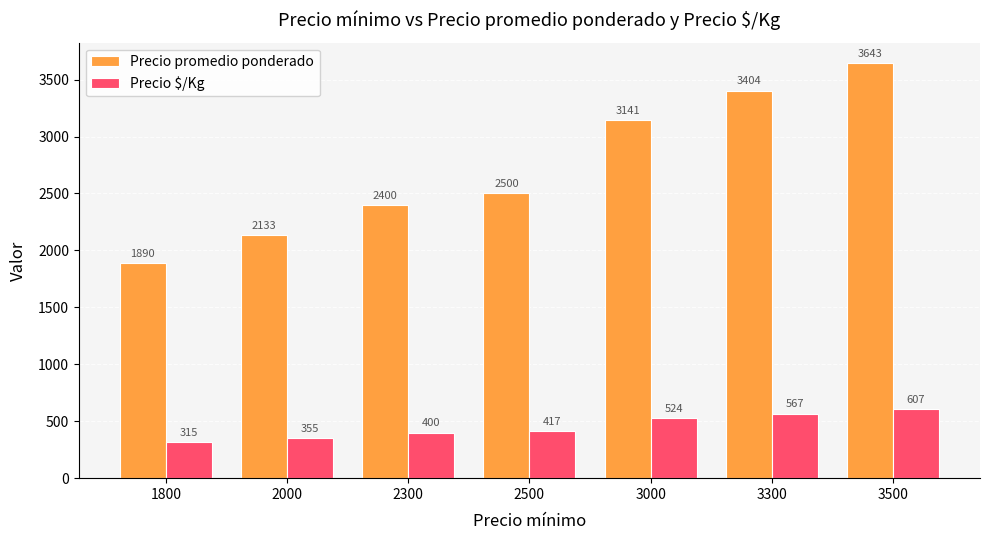

Reading left to right, what are all the values shown in this chart?

Precio promedio ponderado: 1800=1890	2000=2133	2300=2400	2500=2500	3000=3141	3300=3404	3500=3643
Precio $/Kg: 1800=315	2000=355	2300=400	2500=417	3000=524	3300=567	3500=607